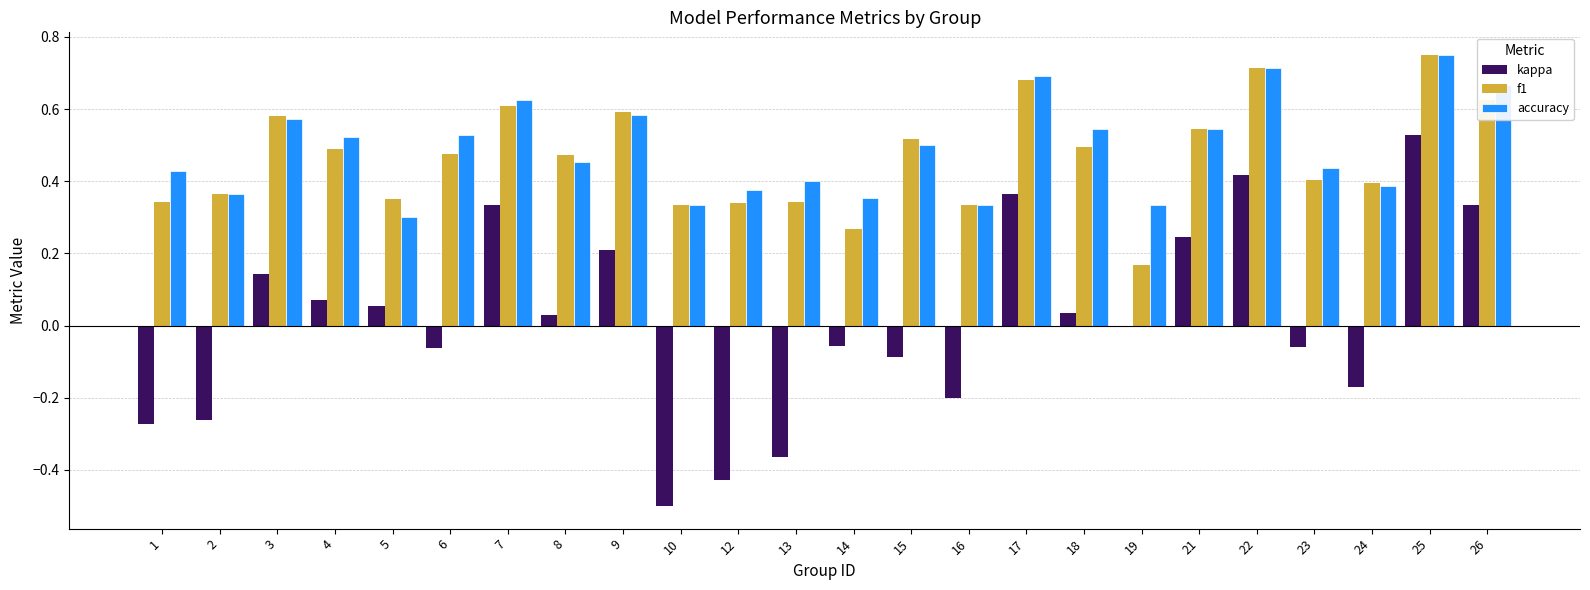

Is it true that f1 equals 0.2 at 12?

False